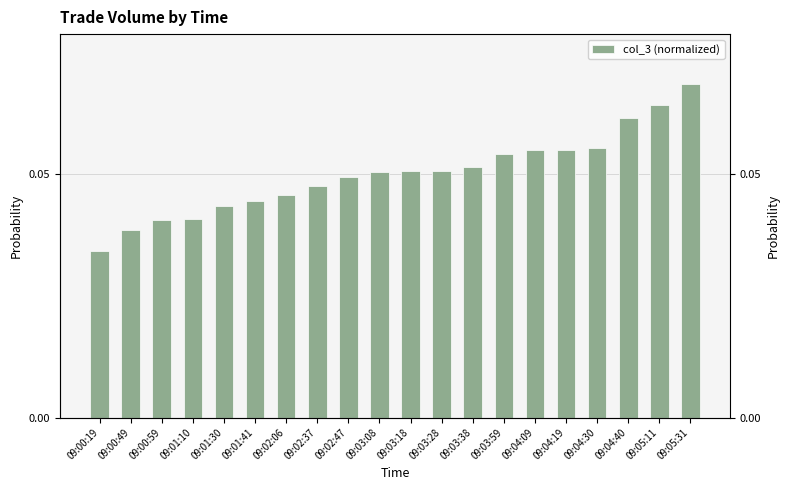

What is the label of the 3rd bar from the right?

09:04:40